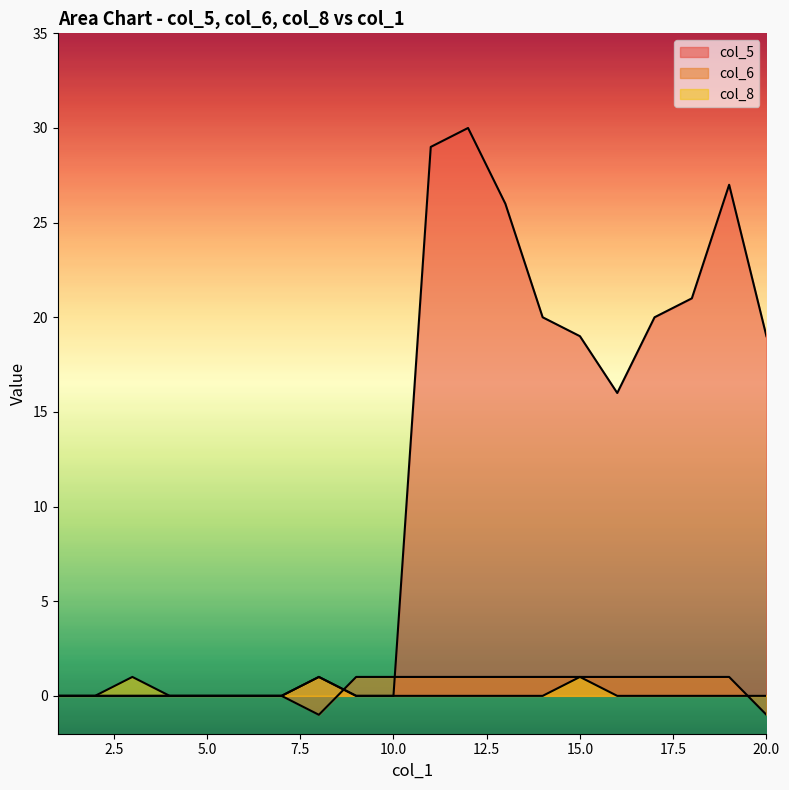

At which category is the sum across all series the highest?

12